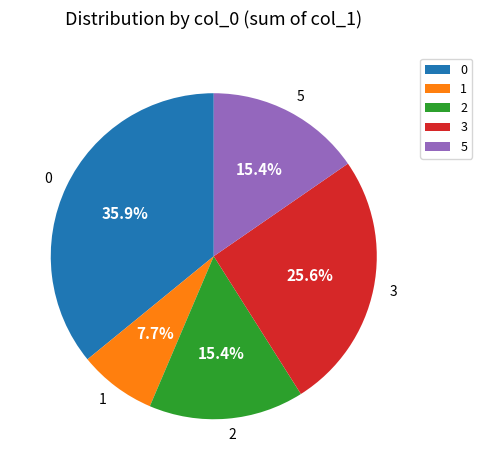

To the nearest percent, what is the combined percentage of 5 and 0?

51%